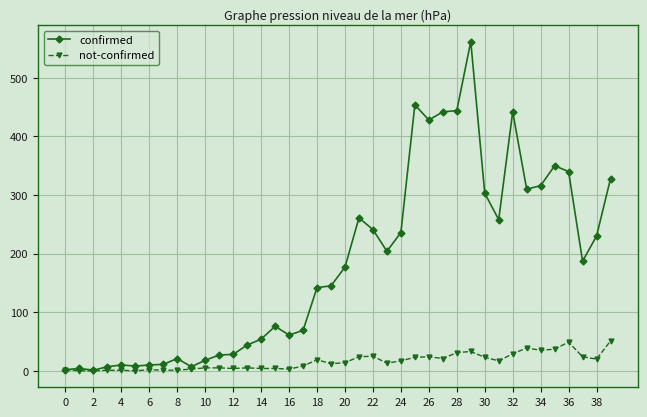

What is the maximum value shown in the chart?

562